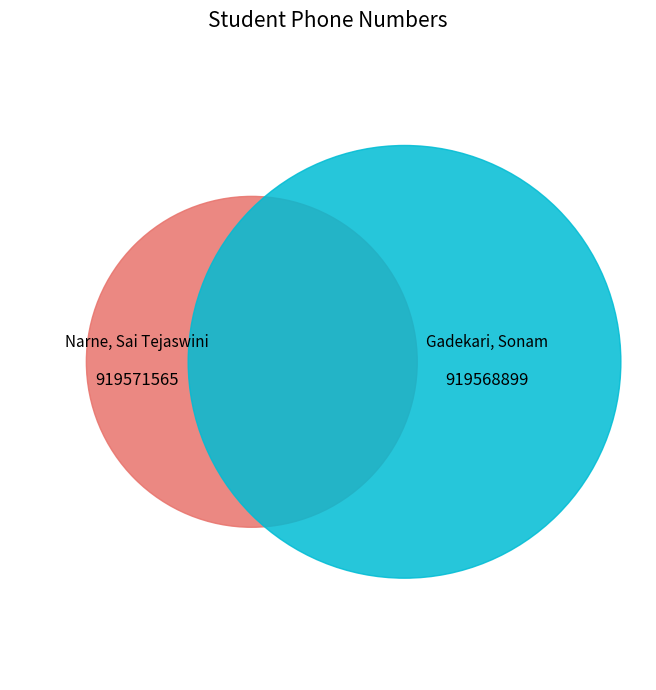

Rank the categories by value from lowest to highest.

Gadekari, Sonam, Narne, Sai Tejaswini